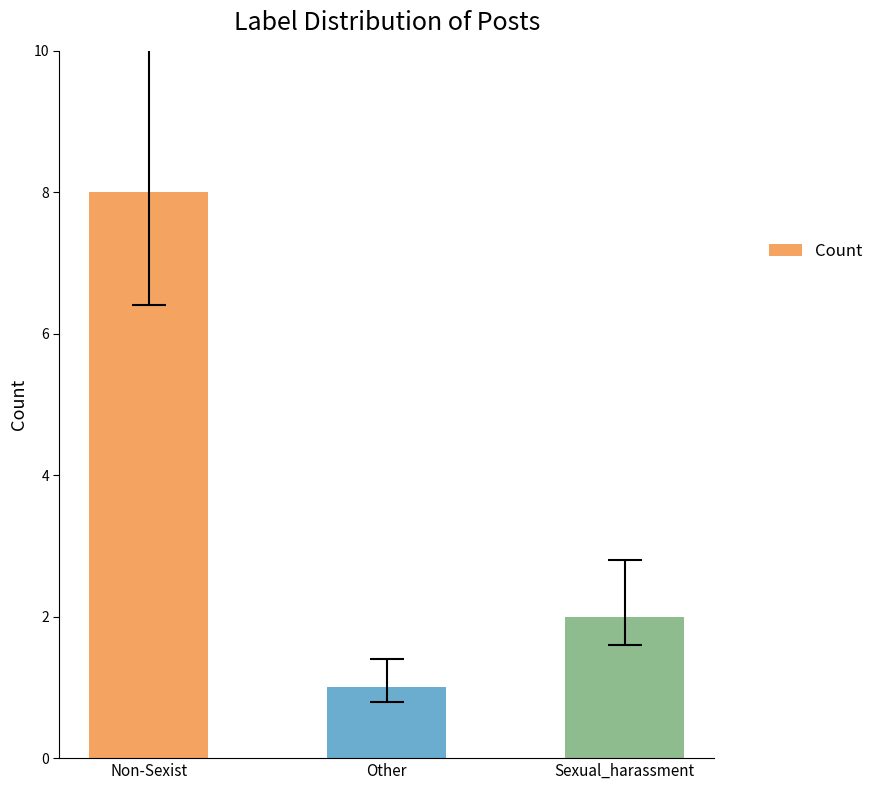

What is the sum of all values?

11